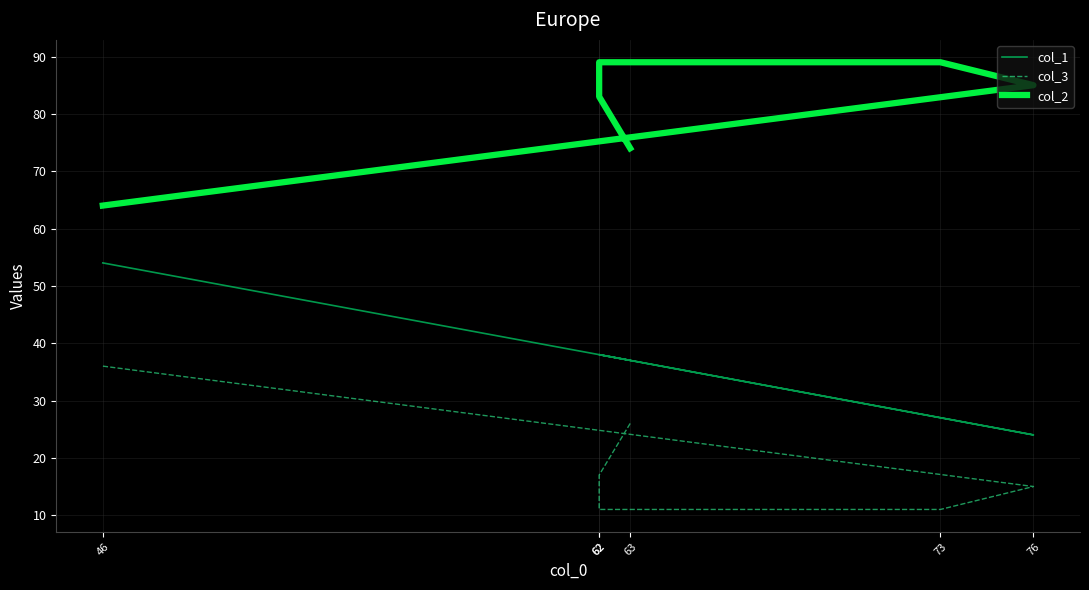

What is the label of the 4th point from the right?

62